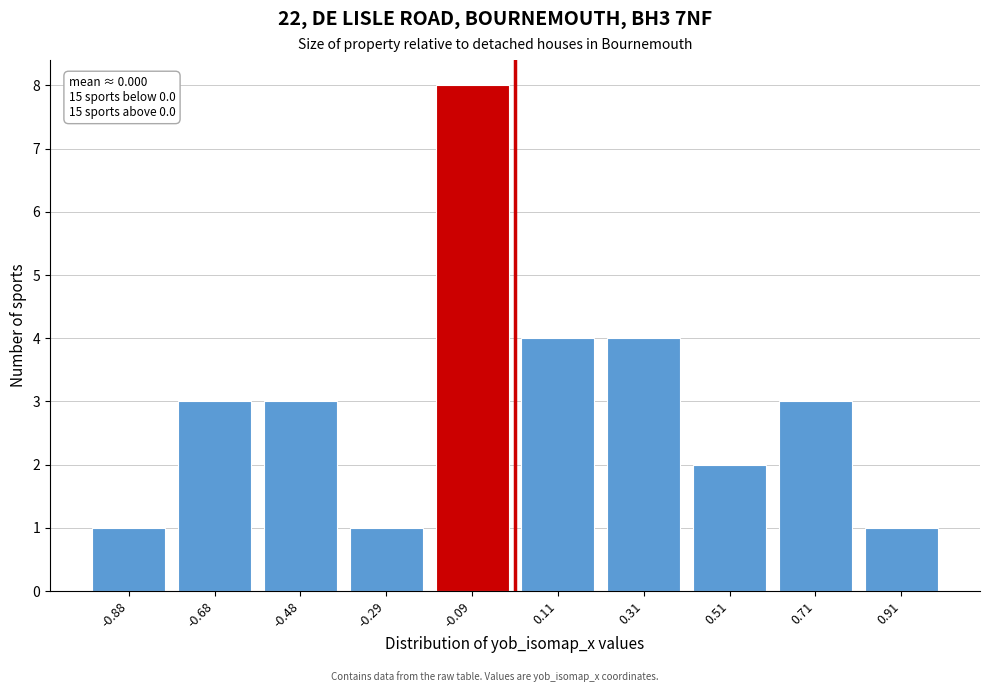

Reading left to right, list all the values displayed in this chart.

-0.88=1	-0.68=3	-0.48=3	-0.29=1	-0.09=8	0.11=4	0.31=4	0.51=2	0.71=3	0.91=1